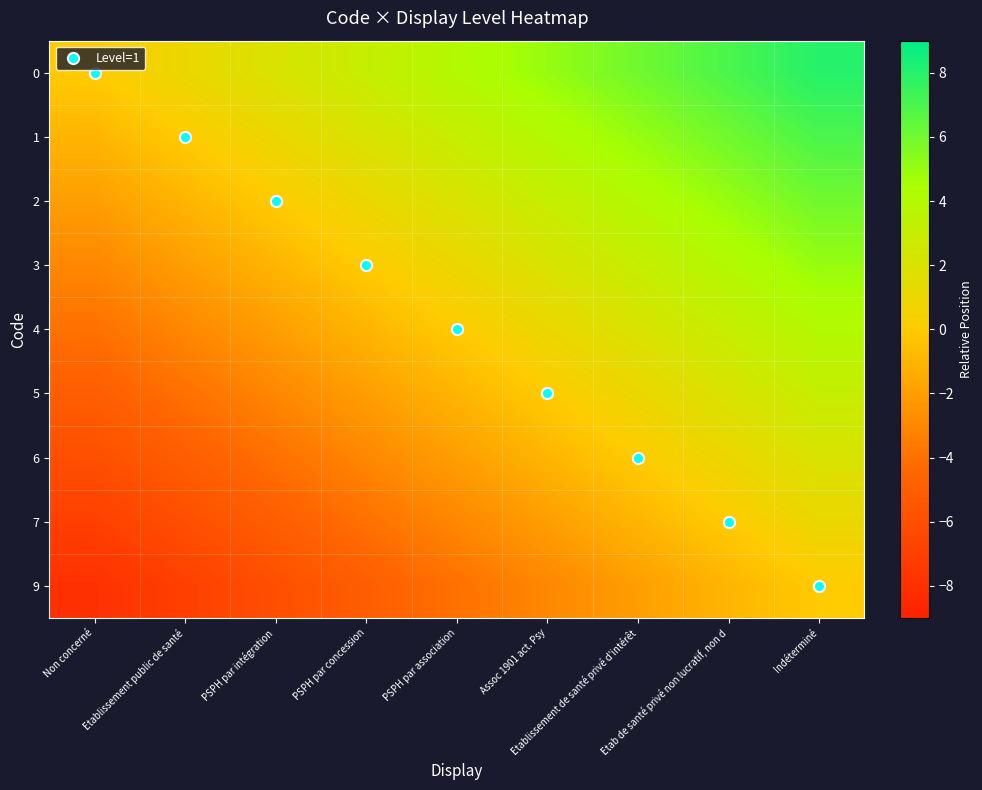

What is the spread (max minus min) of values at Etablissement public de santé?

8